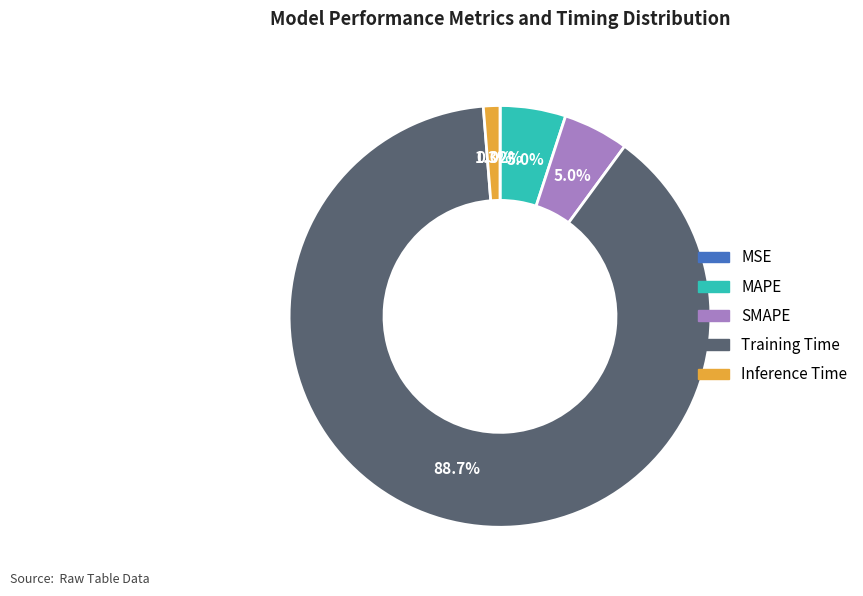

What is the largest slice in the pie chart?

Training Time